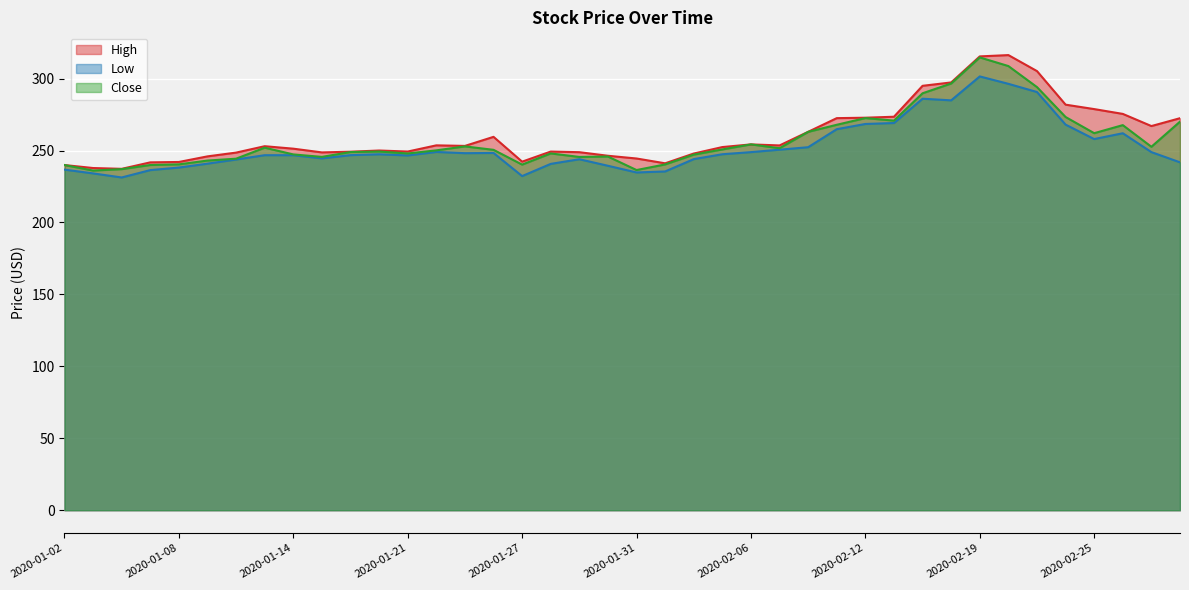

Reading left to right, list all the values displayed in this chart.

High: 2020-01-02=239.9	2020-01-03=237.8	2020-01-06=237.3	2020-01-07=241.8	2020-01-08=242.0	2020-01-09=245.9	2020-01-10=248.6	2020-01-13=253.0	2020-01-14=251.3	2020-01-15=248.7	2020-01-16=249.2	2020-01-17=250.0	2020-01-21=249.3	2020-01-22=253.6	2020-01-23=253.2	2020-01-24=259.5	2020-01-27=242.2	2020-01-28=249.3	2020-01-29=248.8	2020-01-30=246.3	2020-01-31=244.4	2020-02-03=241.1	2020-02-04=247.9	2020-02-05=252.4	2020-02-06=254.2	2020-02-07=253.5	2020-02-10=263.0	2020-02-11=272.5	2020-02-12=272.8	2020-02-13=273.5	2020-02-14=295.0	2020-02-18=297.3	2020-02-19=315.4	2020-02-20=316.3	2020-02-21=305.2	2020-02-24=281.9	2020-02-25=278.8	2020-02-26=275.4	2020-02-27=267.0	2020-02-28=272.5
Low: 2020-01-02=236.7	2020-01-03=234.1	2020-01-06=231.3	2020-01-07=236.4	2020-01-08=238.2	2020-01-09=240.9	2020-01-10=243.8	2020-01-13=246.8	2020-01-14=246.8	2020-01-15=244.5	2020-01-16=246.8	2020-01-17=247.4	2020-01-21=246.6	2020-01-22=249.0	2020-01-23=248.2	2020-01-24=248.3	2020-01-27=232.2	2020-01-28=240.7	2020-01-29=243.9	2020-01-30=239.4	2020-01-31=234.8	2020-02-03=235.4	2020-02-04=244.0	2020-02-05=247.4	2020-02-06=248.9	2020-02-07=250.6	2020-02-10=252.3	2020-02-11=264.8	2020-02-12=268.4	2020-02-13=269.1	2020-02-14=286.0	2020-02-18=284.9	2020-02-19=301.5	2020-02-20=296.4	2020-02-21=290.7	2020-02-24=268.0	2020-02-25=258.0	2020-02-26=262.0	2020-02-27=248.9	2020-02-28=241.8
Close: 2020-01-02=239.9	2020-01-03=236.1	2020-01-06=237.1	2020-01-07=239.9	2020-01-08=240.4	2020-01-09=243.0	2020-01-10=244.3	2020-01-13=252.0	2020-01-14=247.3	2020-01-15=245.6	2020-01-16=248.9	2020-01-17=249.3	2020-01-21=247.9	2020-01-22=250.1	2020-01-23=252.9	2020-01-24=250.5	2020-01-27=240.2	2020-01-28=248.0	2020-01-29=245.5	2020-01-30=245.8	2020-01-31=236.4	2020-02-03=240.3	2020-02-04=247.1	2020-02-05=250.8	2020-02-06=254.2	2020-02-07=251.6	2020-02-10=263.0	2020-02-11=267.9	2020-02-12=272.5	2020-02-13=270.8	2020-02-14=289.8	2020-02-18=296.6	2020-02-19=314.7	2020-02-20=308.7	2020-02-21=294.1	2020-02-24=273.3	2020-02-25=262.1	2020-02-26=267.6	2020-02-27=252.6	2020-02-28=270.1